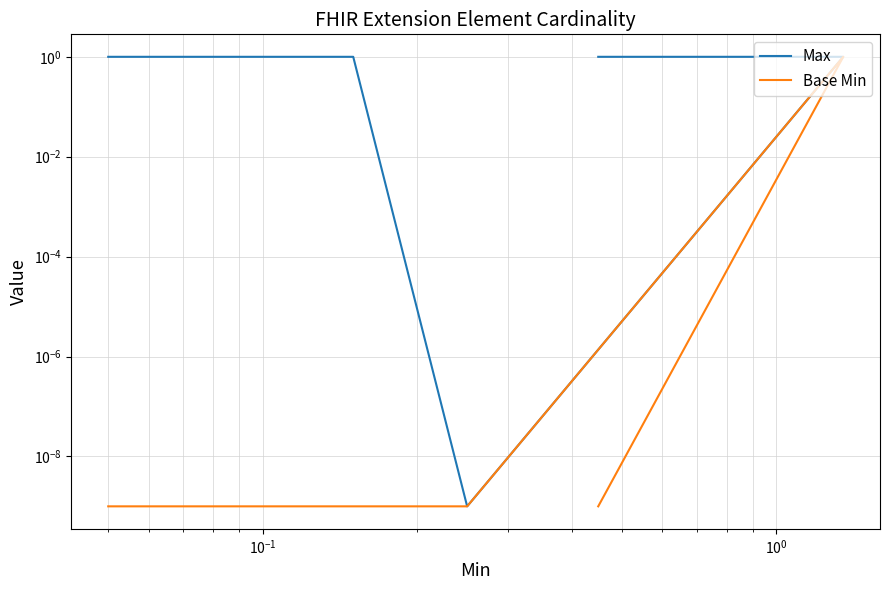

Does the chart display data point markers on the line(s)?

No